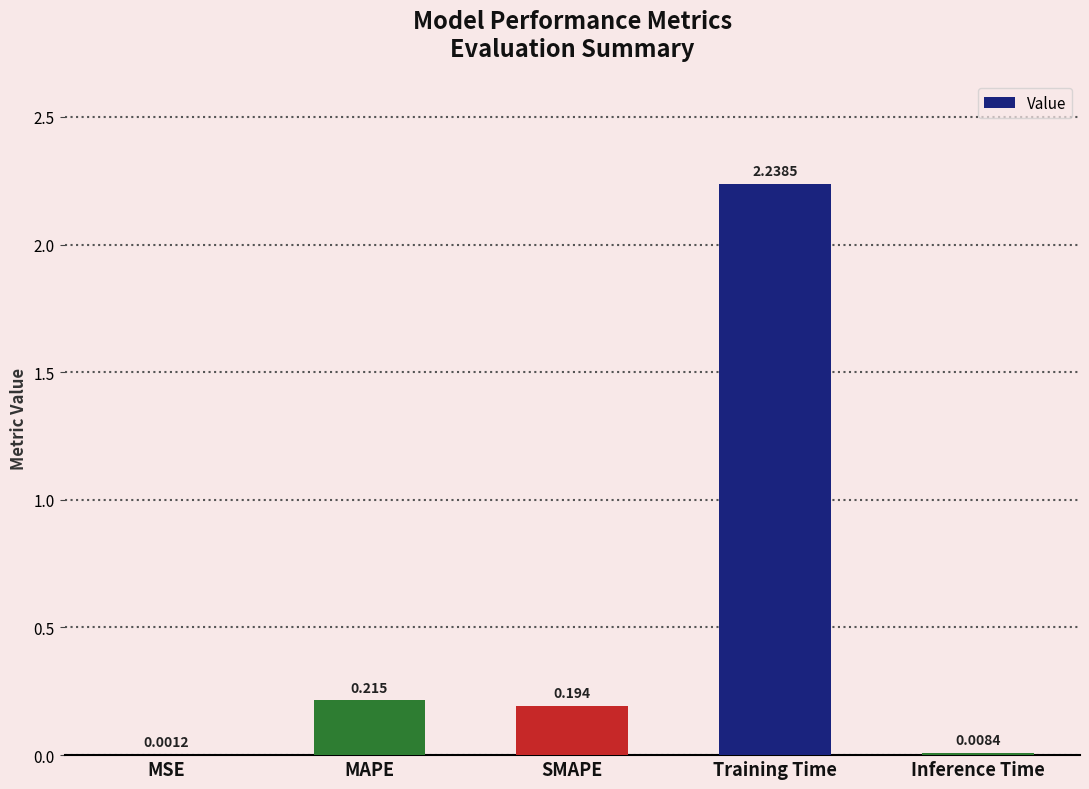

Which has a higher value, MSE or Inference Time?

Inference Time